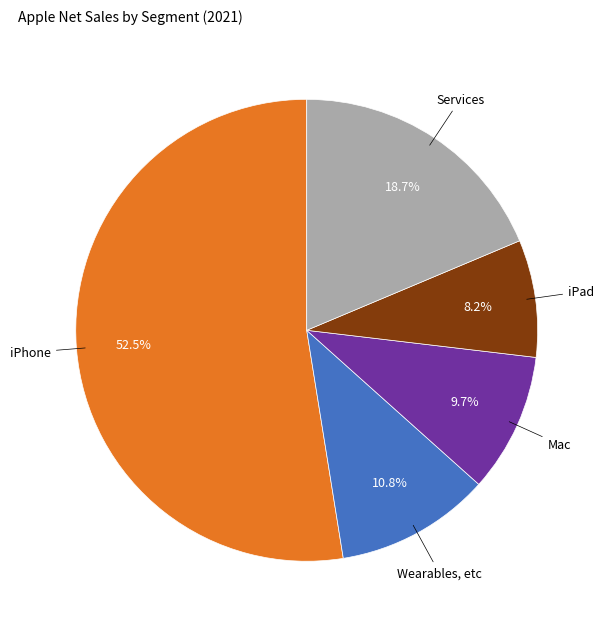

Is there a majority slice in this chart?

Yes